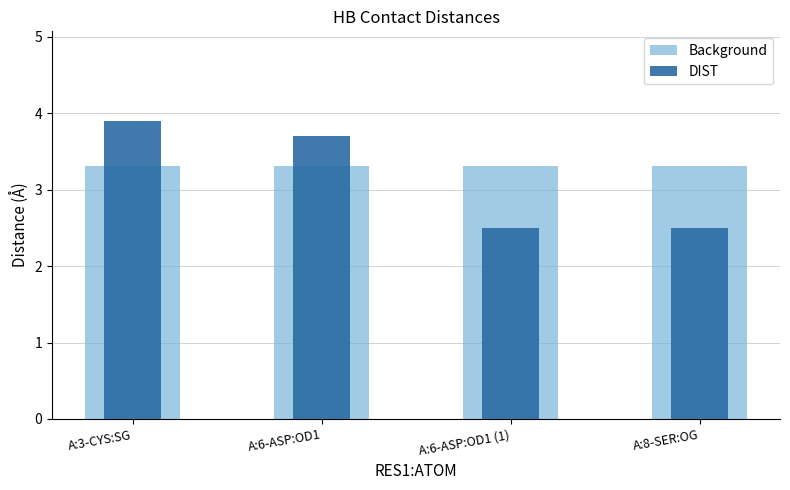

What is the approximate value of DIST at A:6-ASP:OD1?

3.7